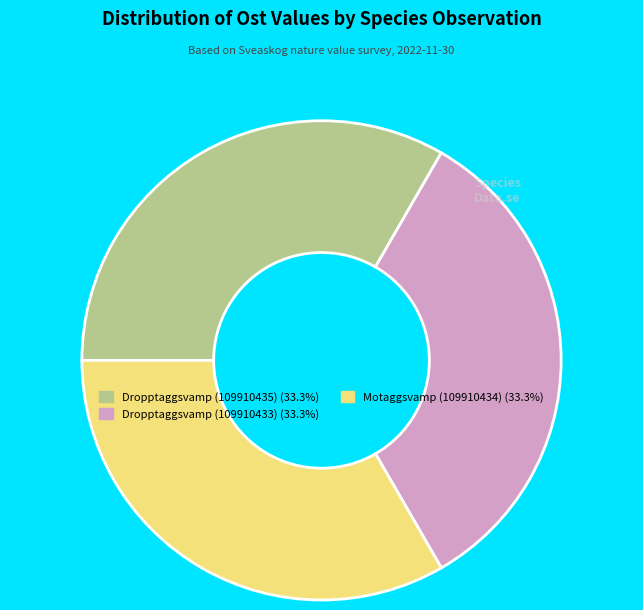

Is there a majority slice in this chart?

No